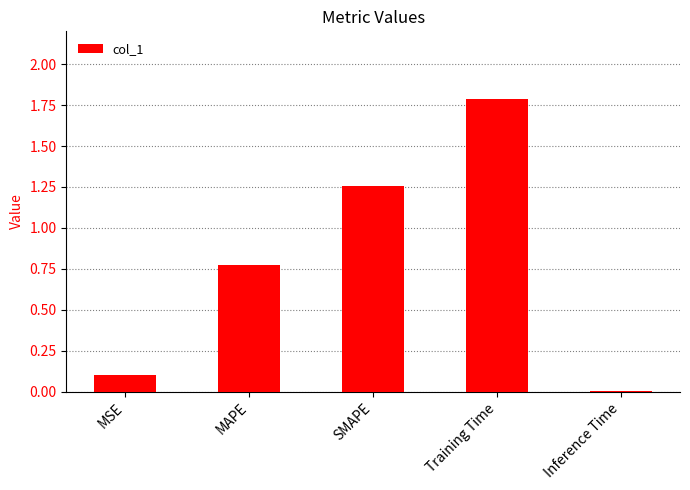

What is the difference between the maximum and minimum values?

1.8